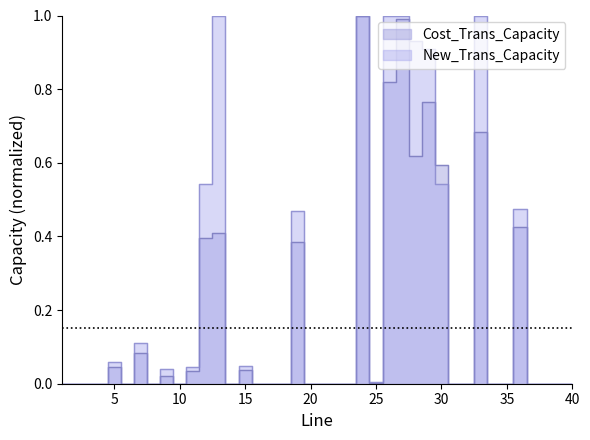

How many interior local valleys does the Cost_Trans_Capacity series have?

13